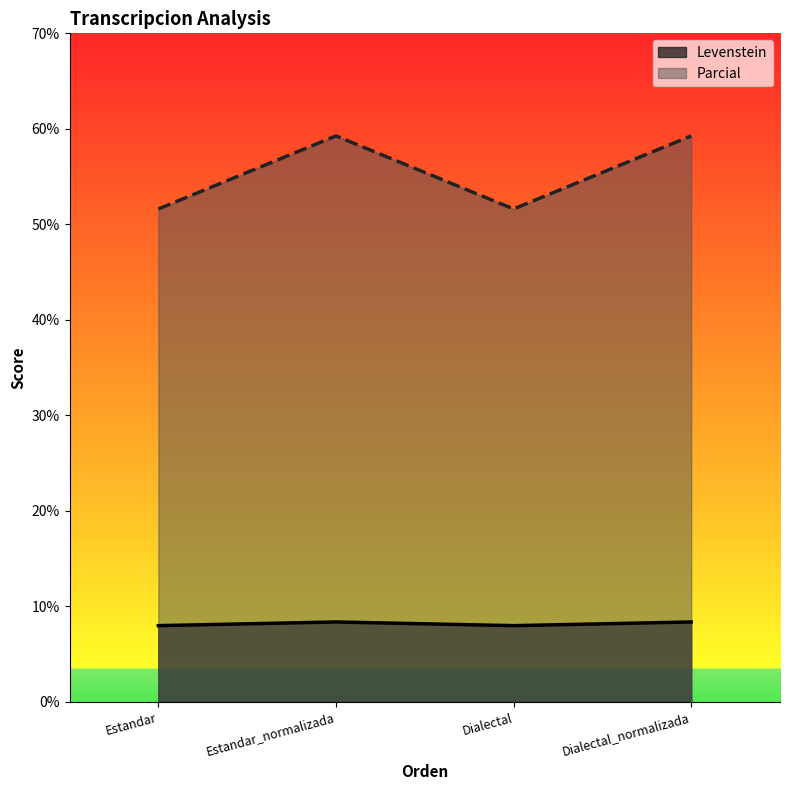

The value of Levenstein at Dialectal_normalizada is 8.4. True or false?

True